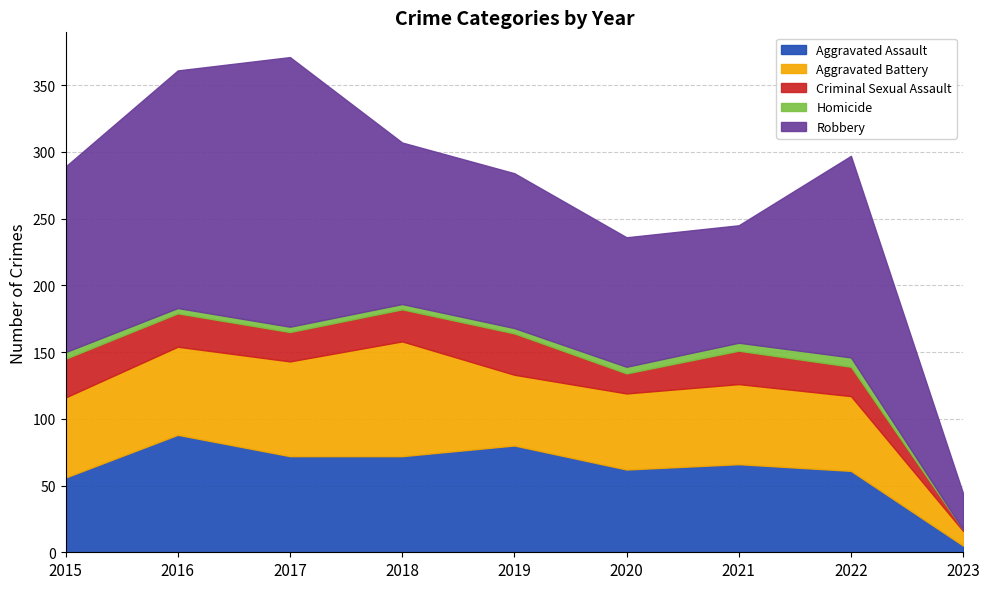

What are all the series names shown in the legend?

Aggravated Assault, Aggravated Battery, Criminal Sexual Assault, Homicide, Robbery